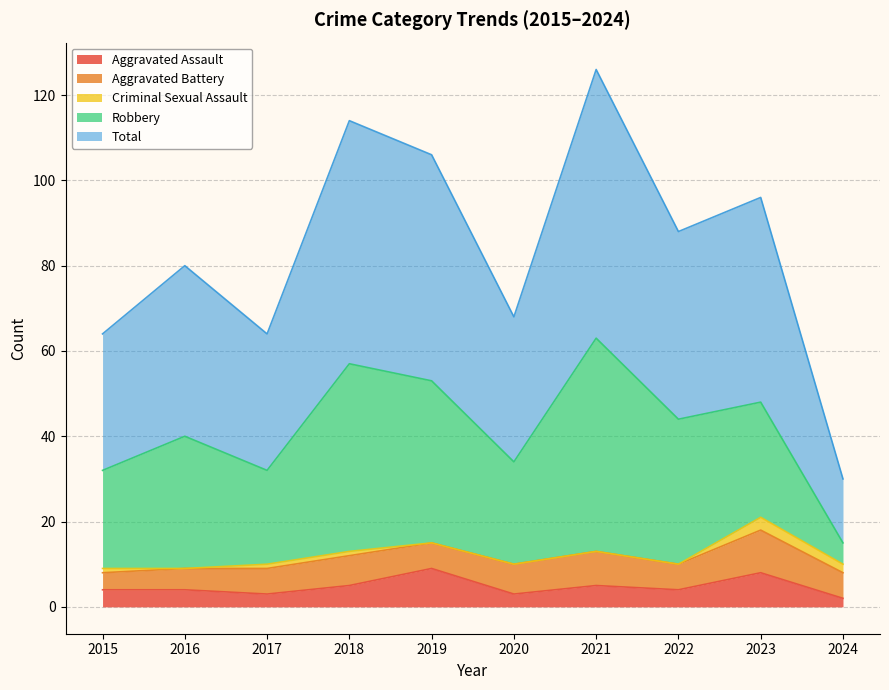

Which category has the highest value in the Robbery series?

2021